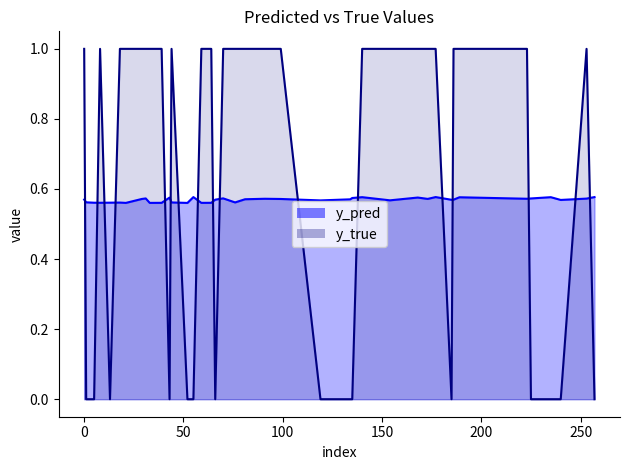

Count the number of data series in this chart.

2